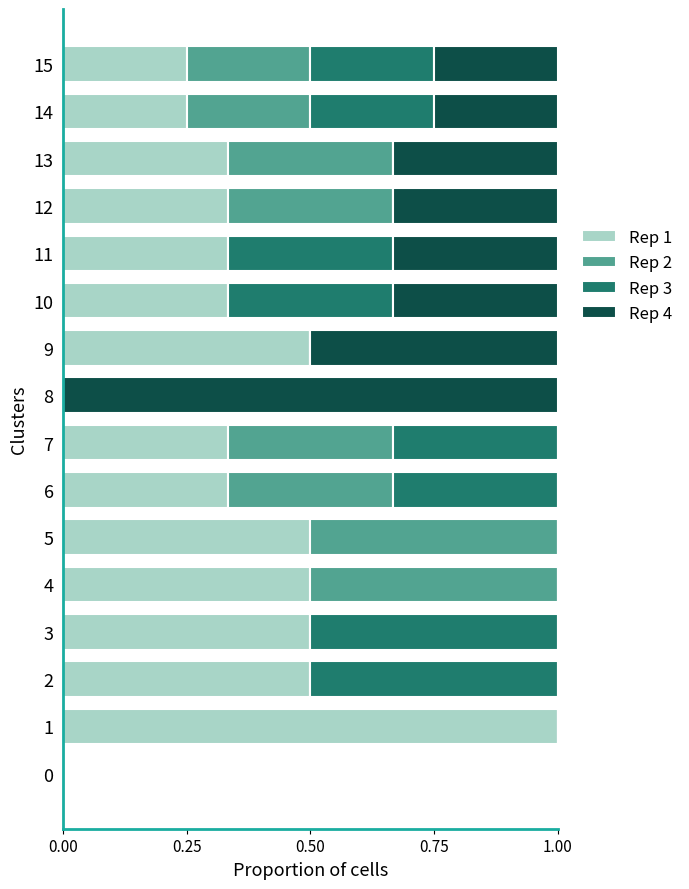

What is the maximum value for Rep 1?

1.0